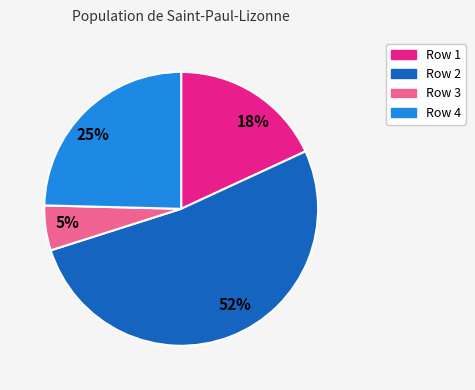

How many segments does this pie chart have?

4